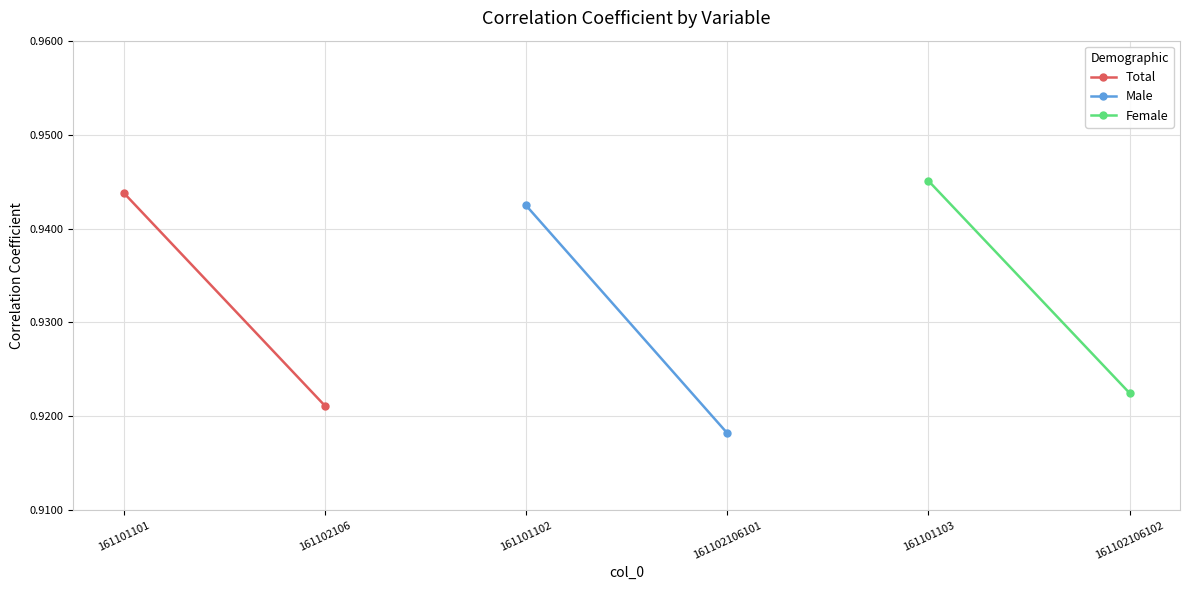

What is the value of the Male point at the 1st from the left?

0.9